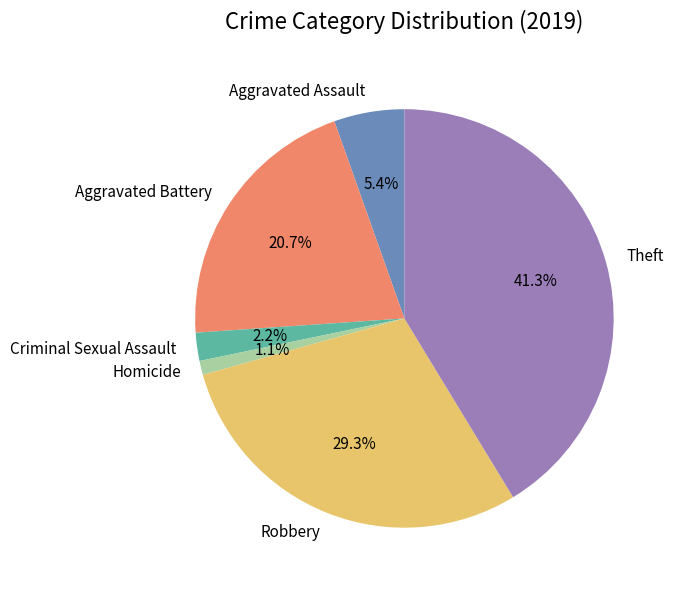

Does Aggravated Assault represent more than half of the total?

No